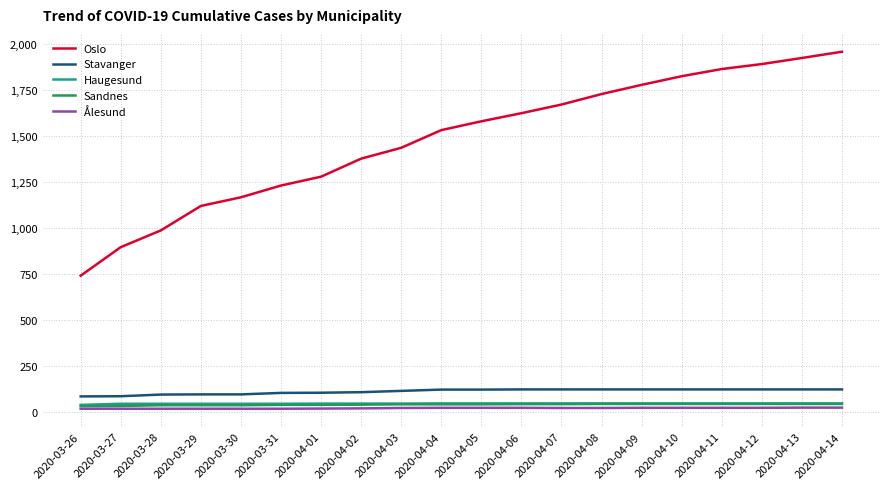

True or false: Sandnes and Oslo cross at least once.

False